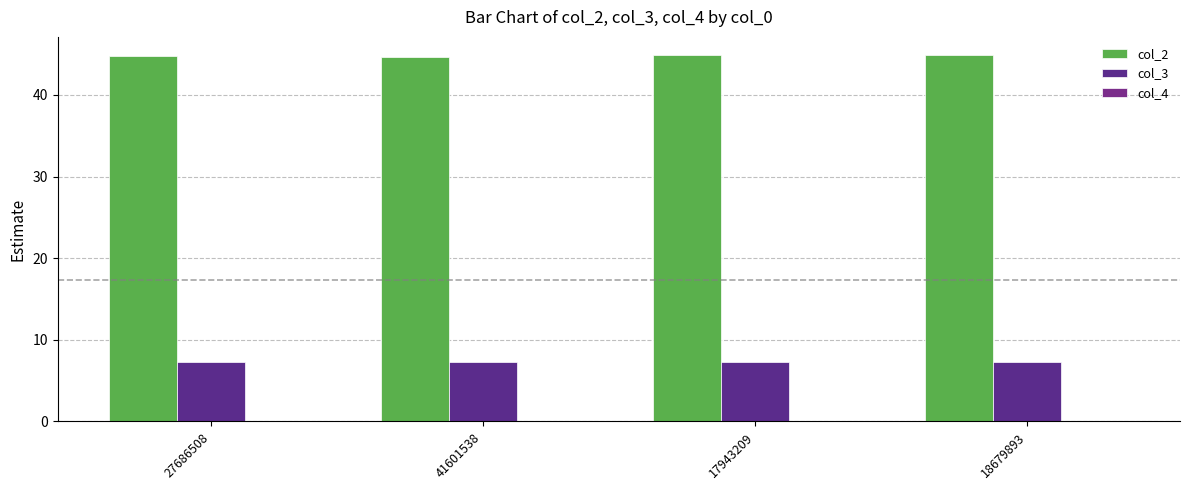

Reading left to right, extract all data points from this chart.

col_2: 44.8	44.7	44.8	44.9
col_3: 7.3	7.3	7.2	7.3
col_4: 0.0	0.0	0.0	0.0